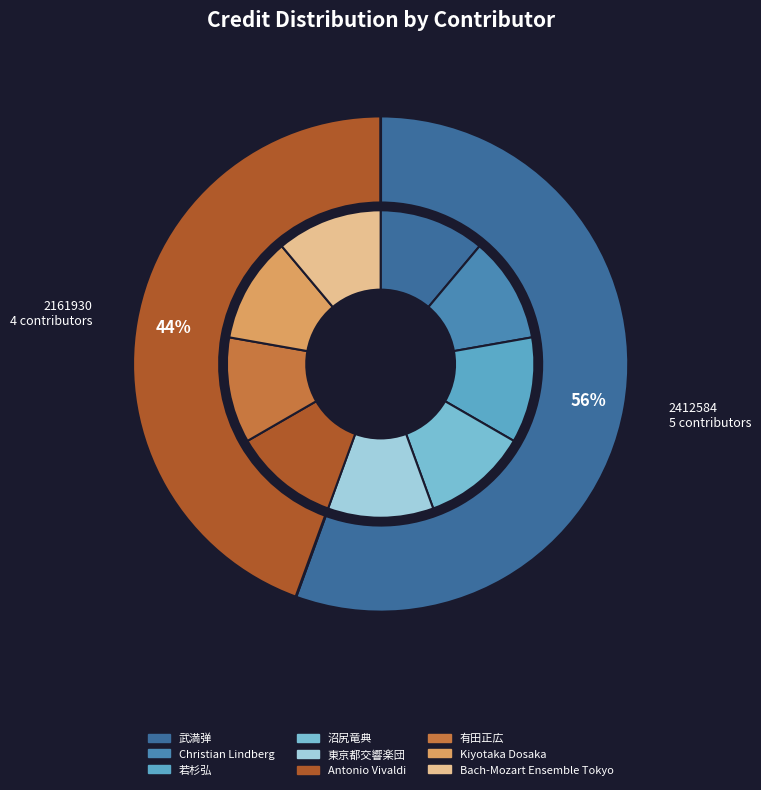

Is 24465 the majority of the pie?

No